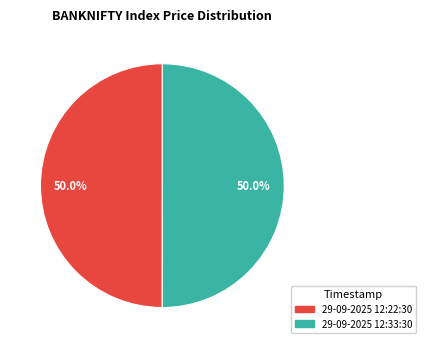

Combined, what portion of the pie is 29-09-2025 12:33:30 and 29-09-2025 12:22:30?

100.0%